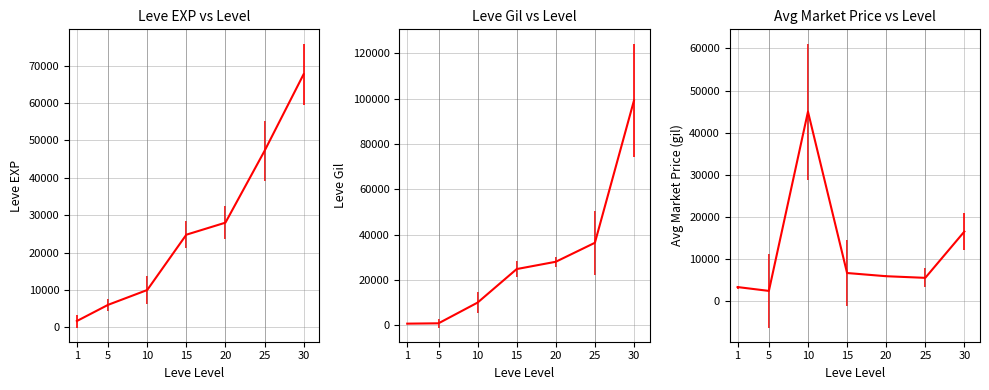

Rank the series by their maximum value, from lowest to highest.

currentAveragePrice, Leve EXP, Leve Gil